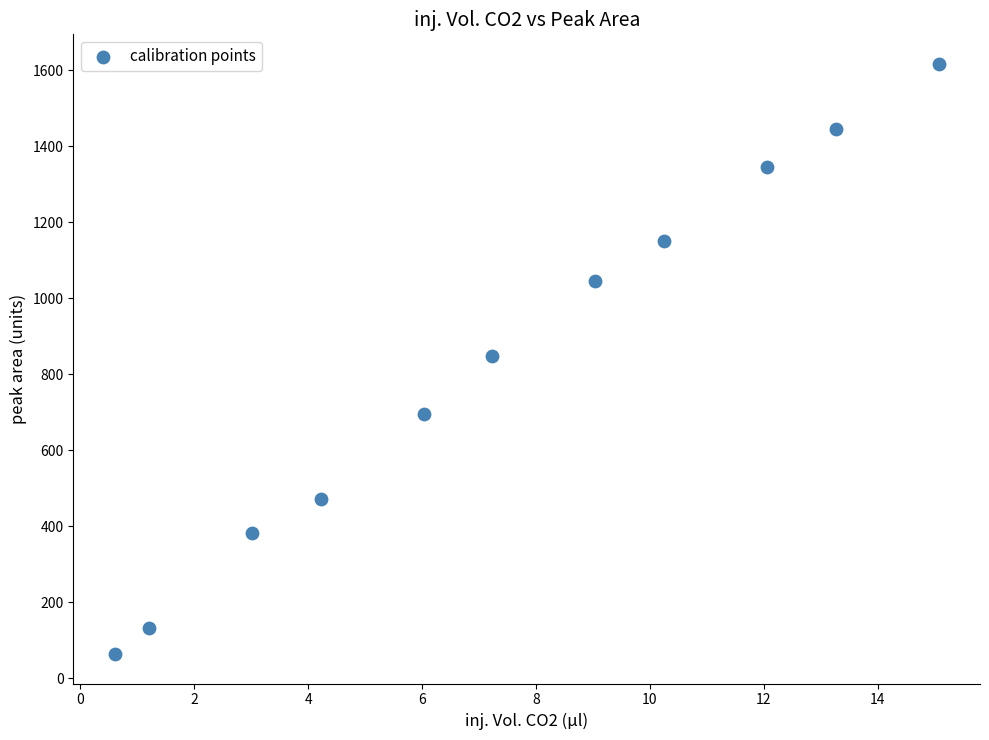

What is the range of X values (max minus min)?

14.5